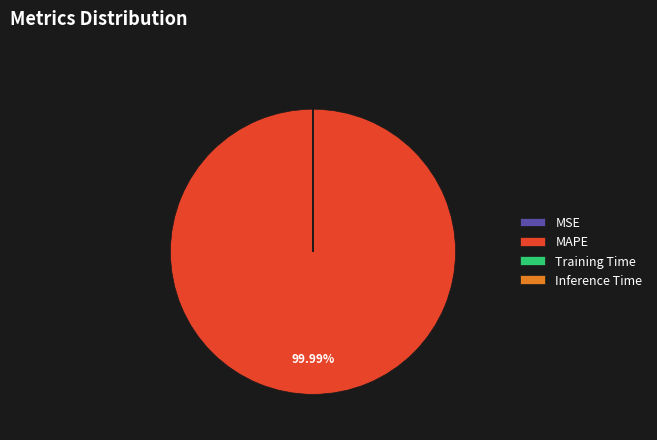

Which slice is the largest?

MAPE